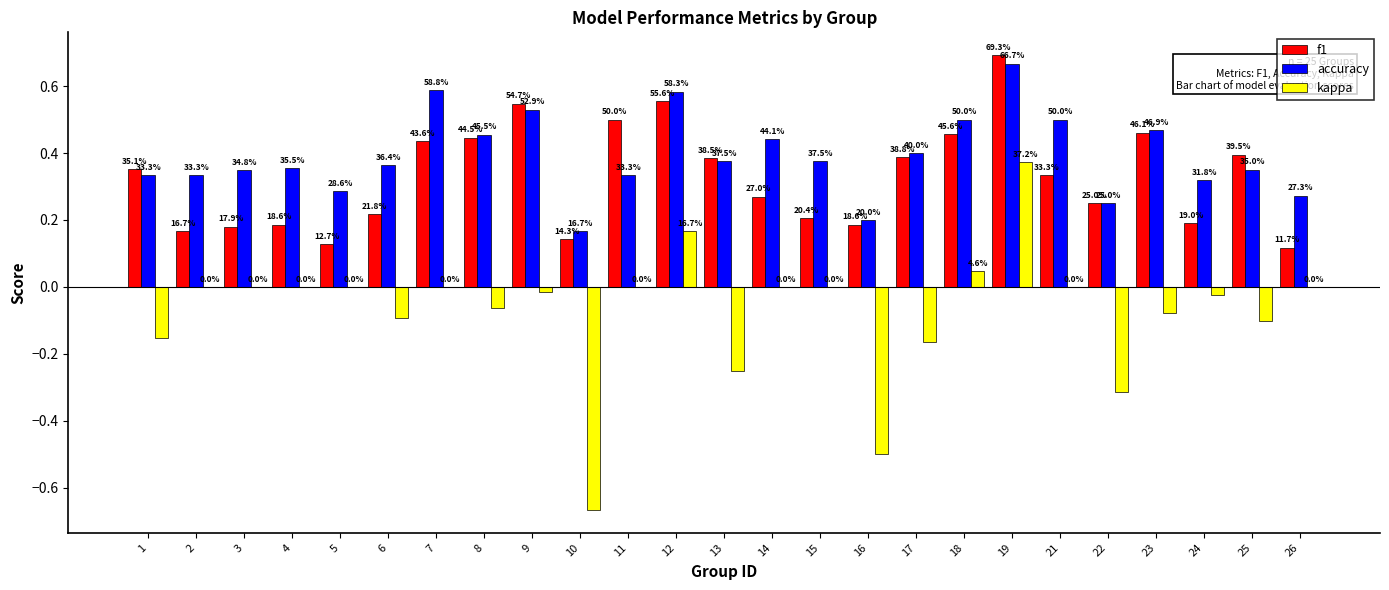

Which series changed the most between 3 and 23?

f1